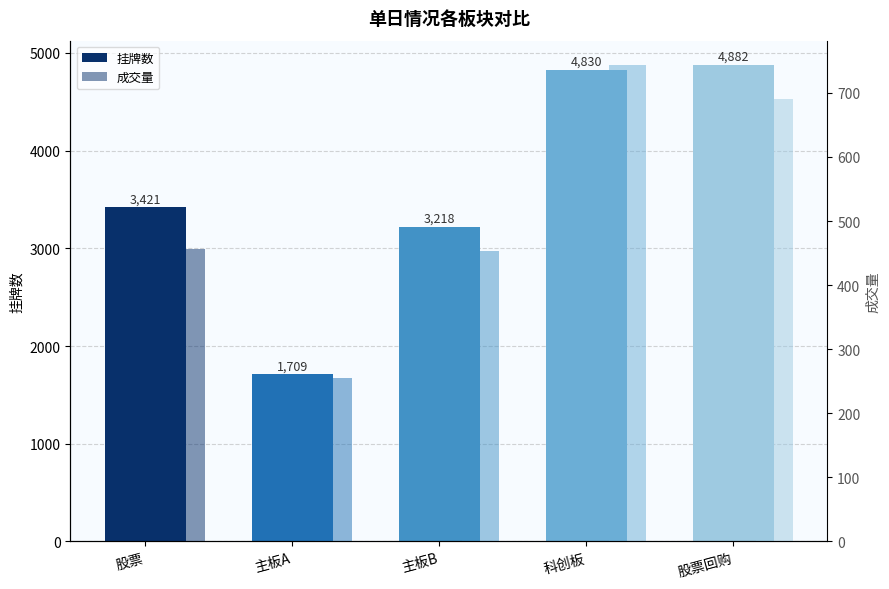

What is the spread (max minus min) of values at 股票回购?

4192.2